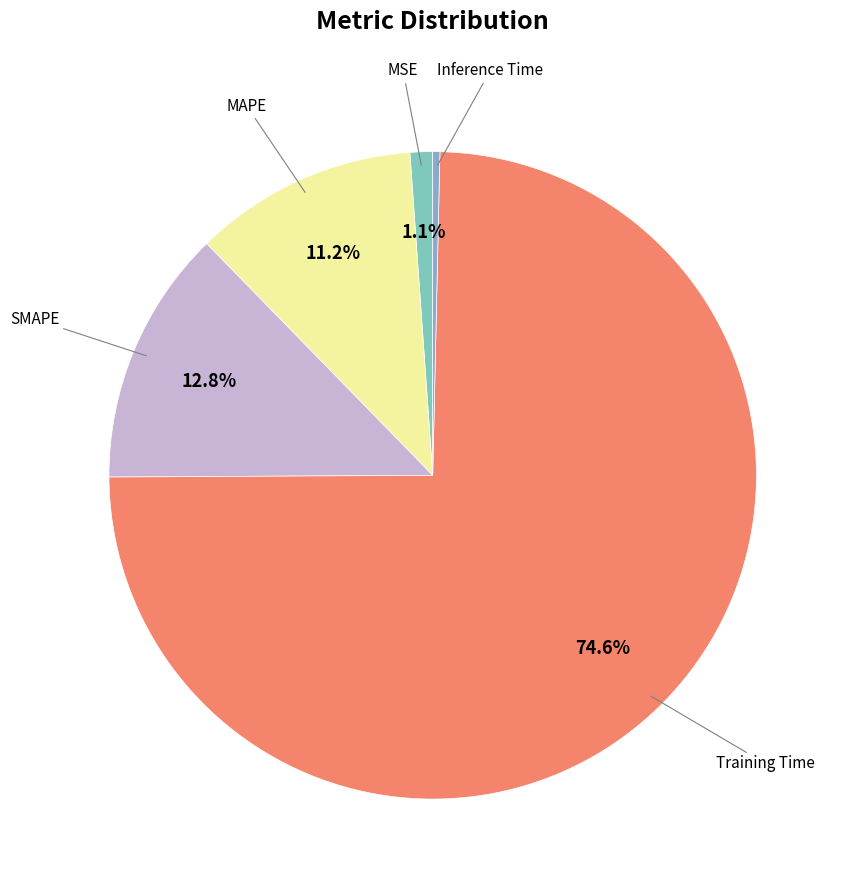

What is the majority slice?

Training Time